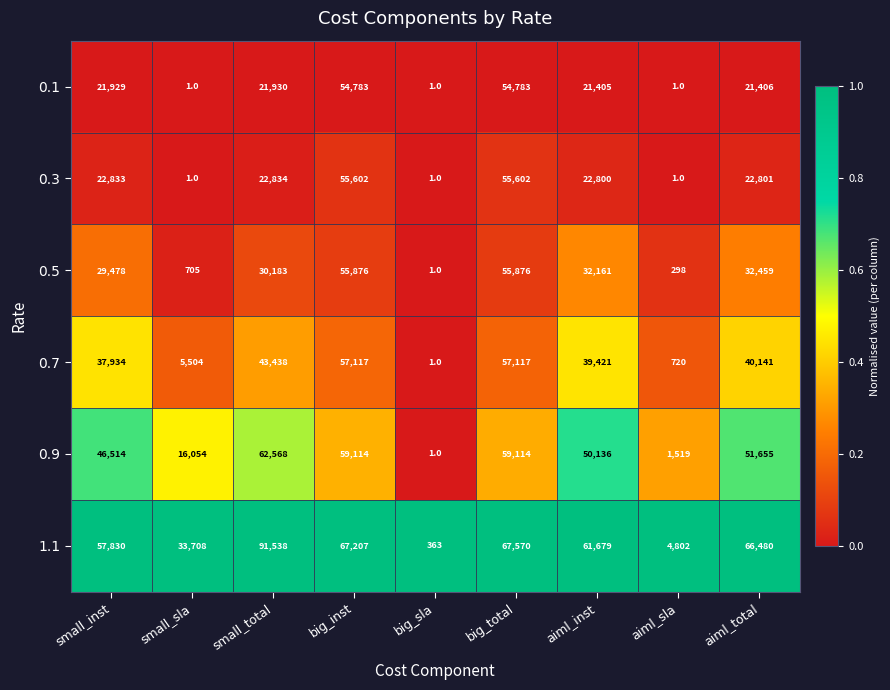

What value does the 1.1 series have at aiml_total, to the nearest 100?

66500